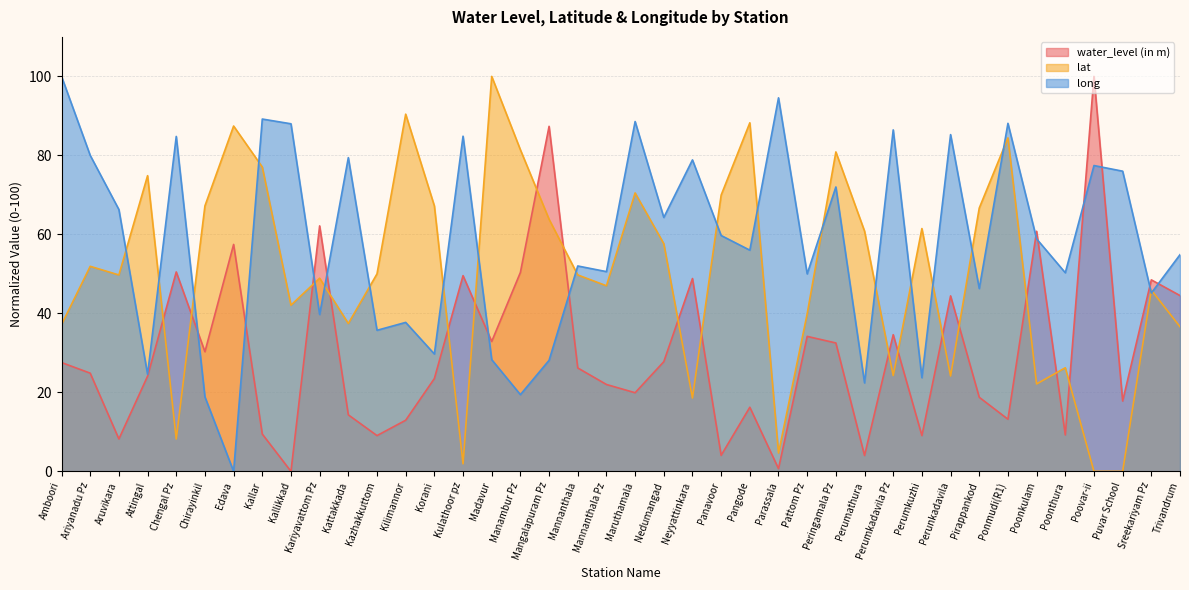

At how many categories does at least one series exceed 95?

3